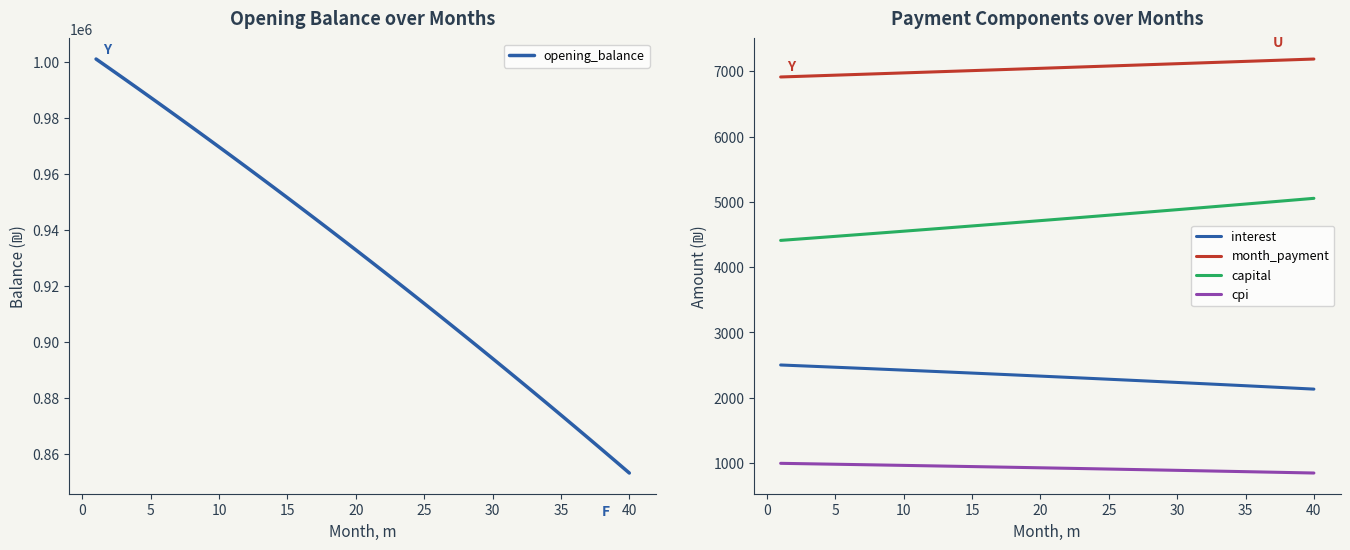

How many values in the interest series exceed 2332?

20